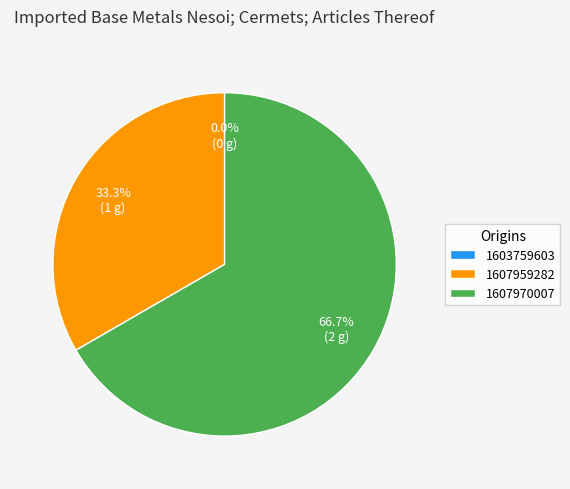

Which slice is the smallest?

1603759603